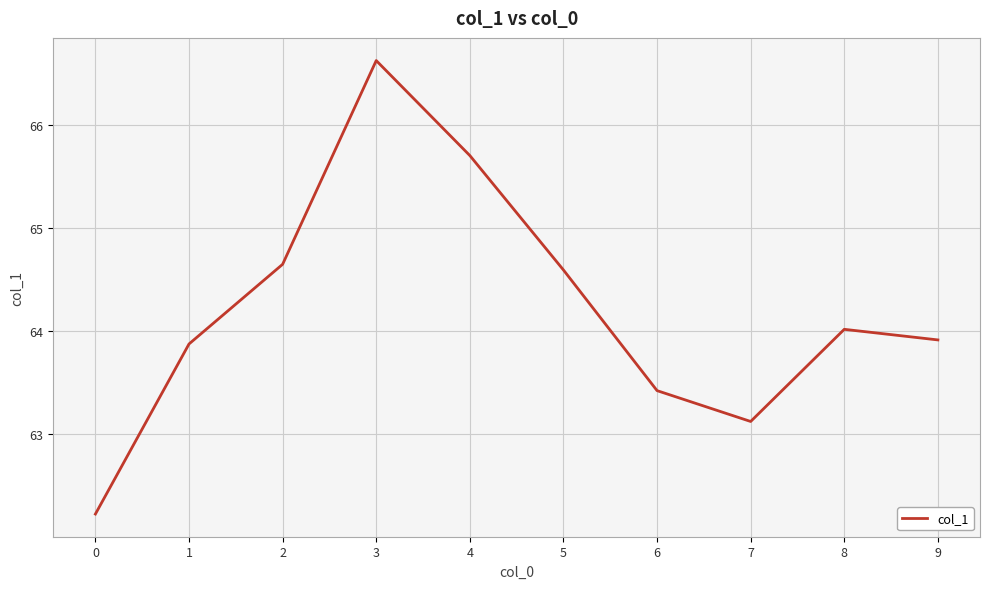

What is the minimum value shown in the chart?

62.2